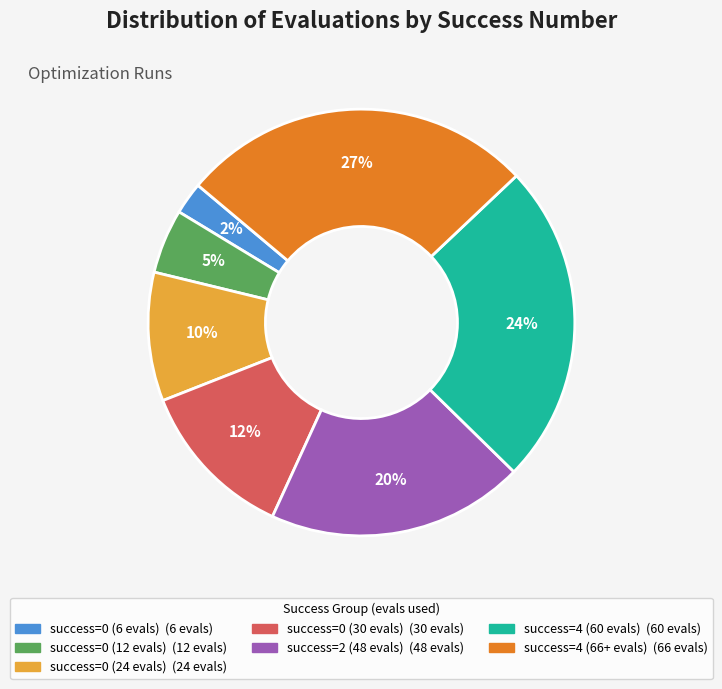

How many slices are in this pie chart?

7